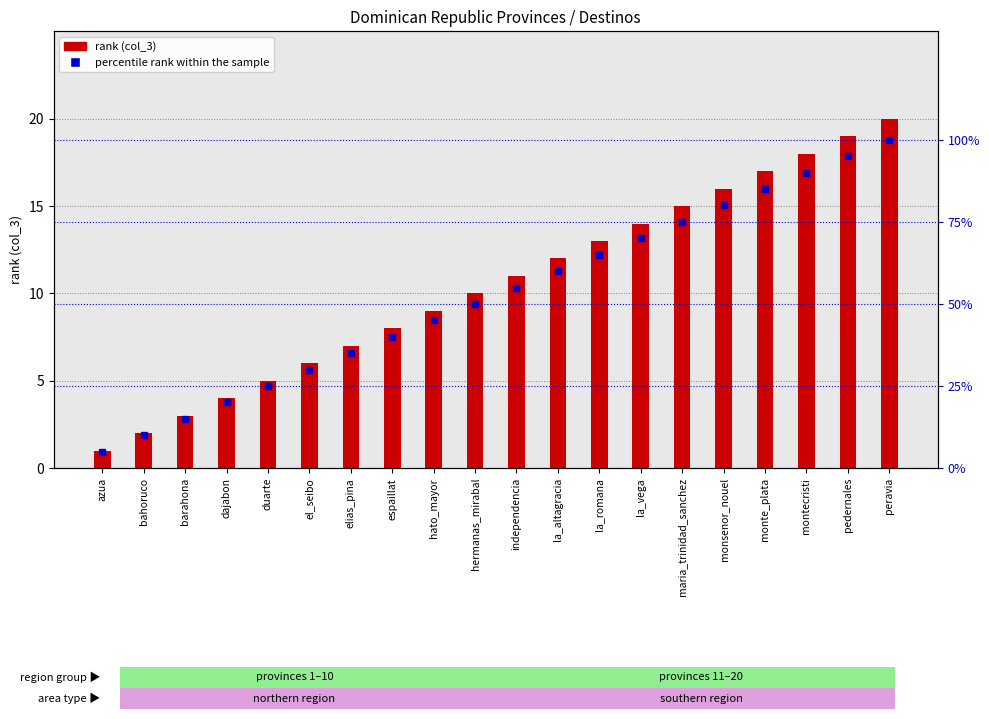

Which label corresponds to the largest value in the chart?

peravia